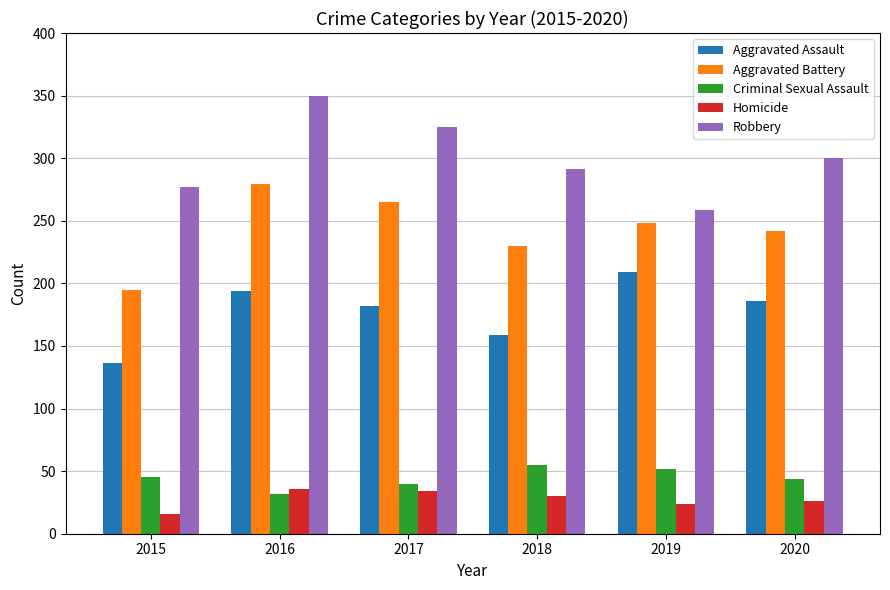

What value does the Homicide series have at 2020, to the nearest 10?

30